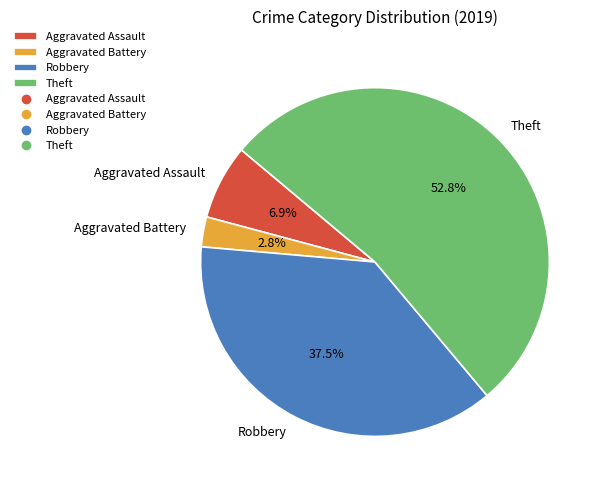

What is the total percentage of Theft and Aggravated Battery?

55.6%